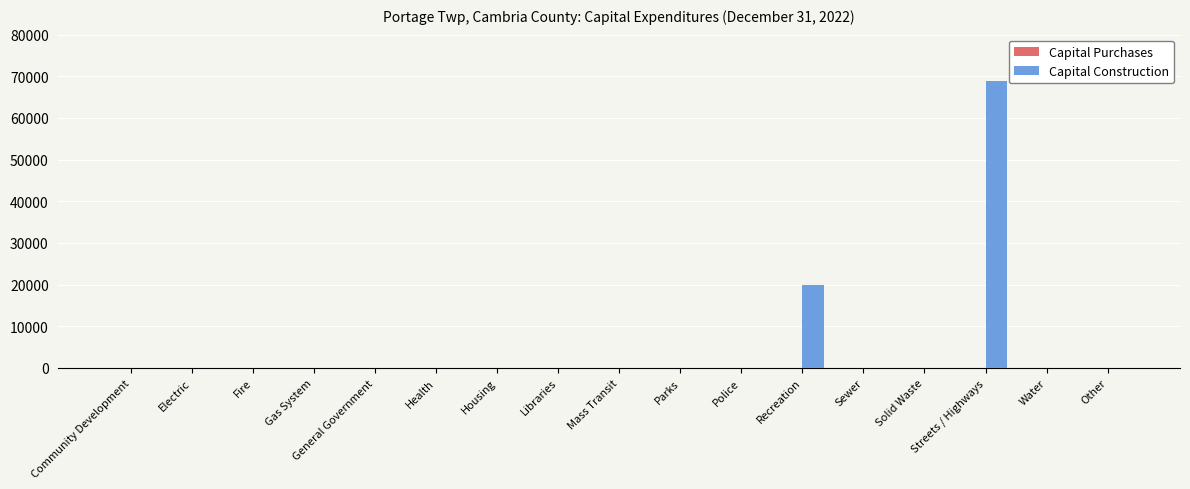

What is the maximum value shown in the chart?

68981